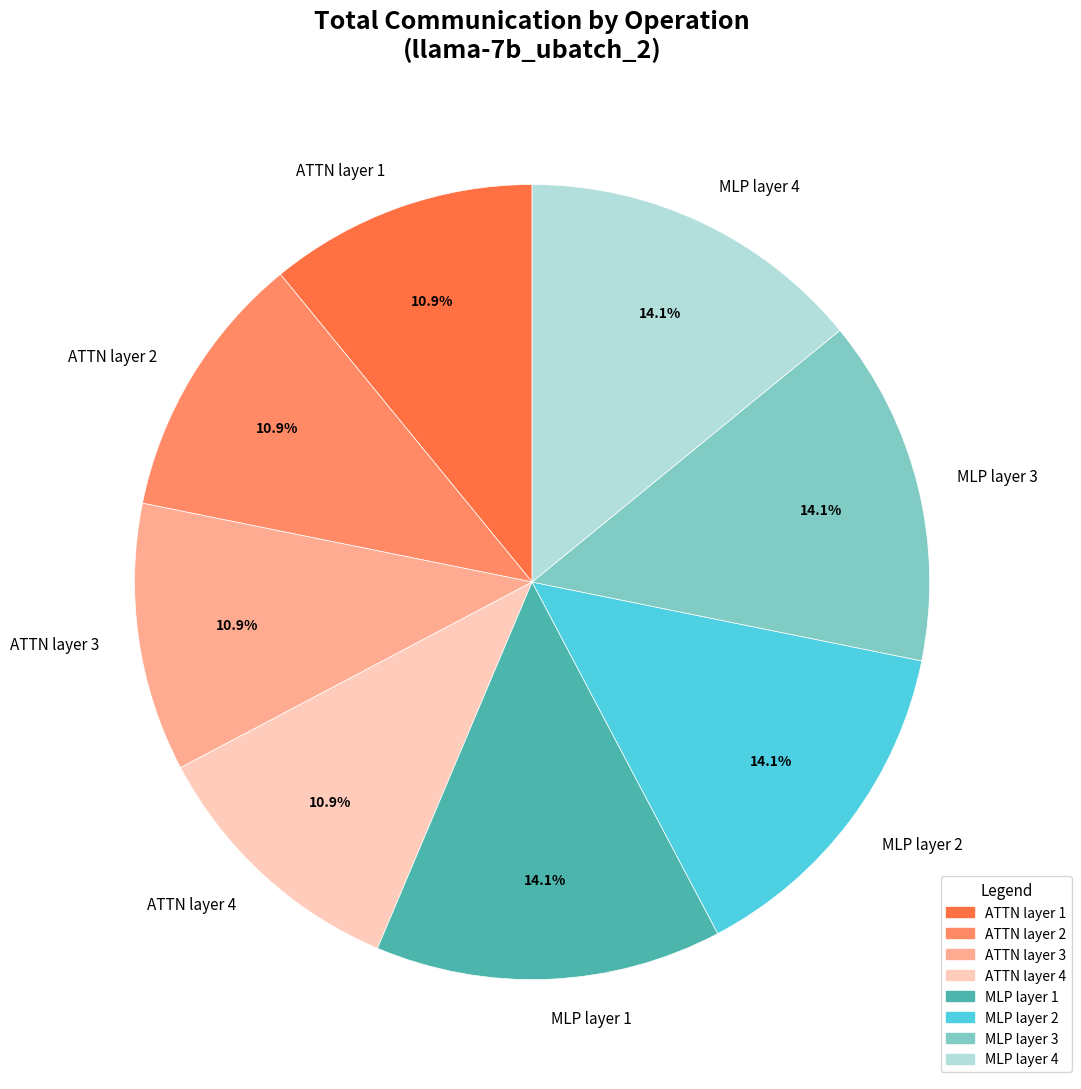

How many slices are in this pie chart?

8